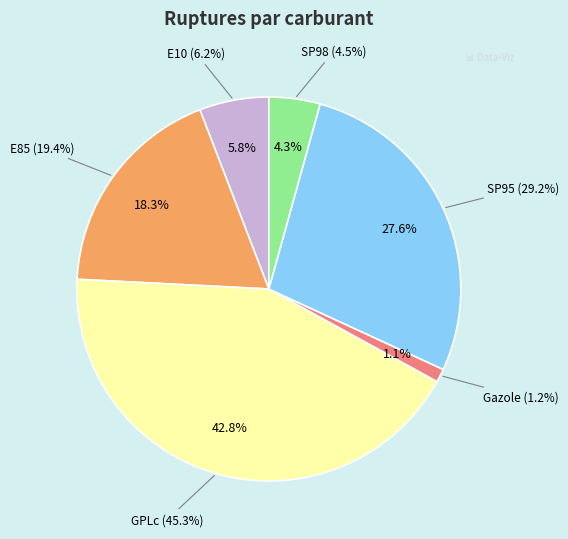

Is it true that GPLc is 31% of the pie?

False